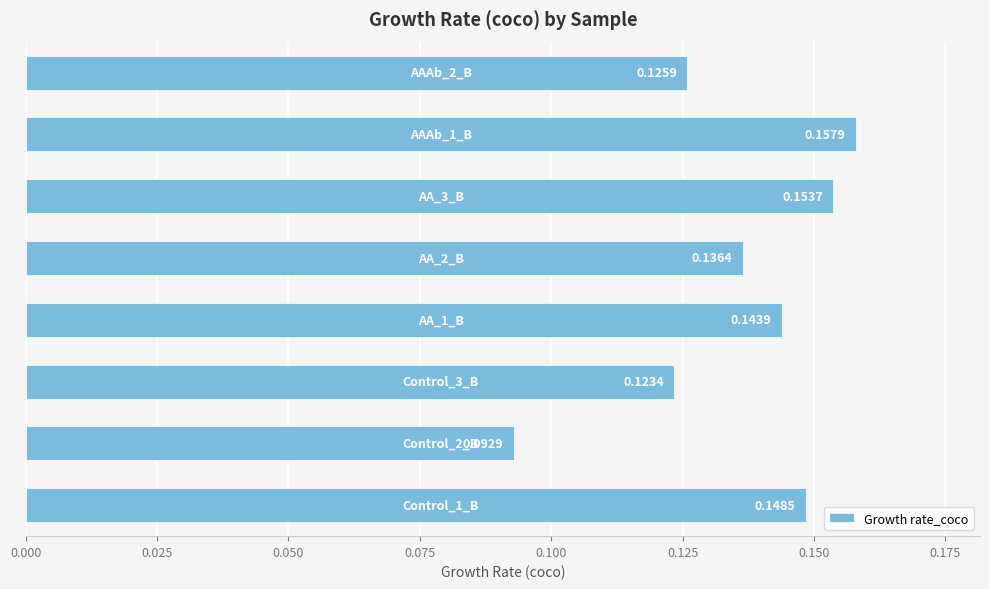

What is the sum of all values?

1.1